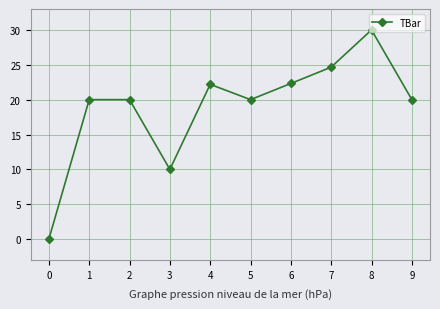

How many values are above zero?

9